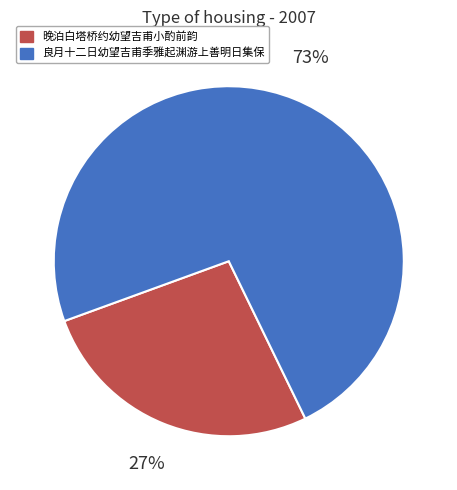

To the nearest percent, what is the combined percentage of 晚泊白塔桥约幼望吉甫小酌前韵 and 良月十二日幼望吉甫季雅起渊游上善明日集保?

100%